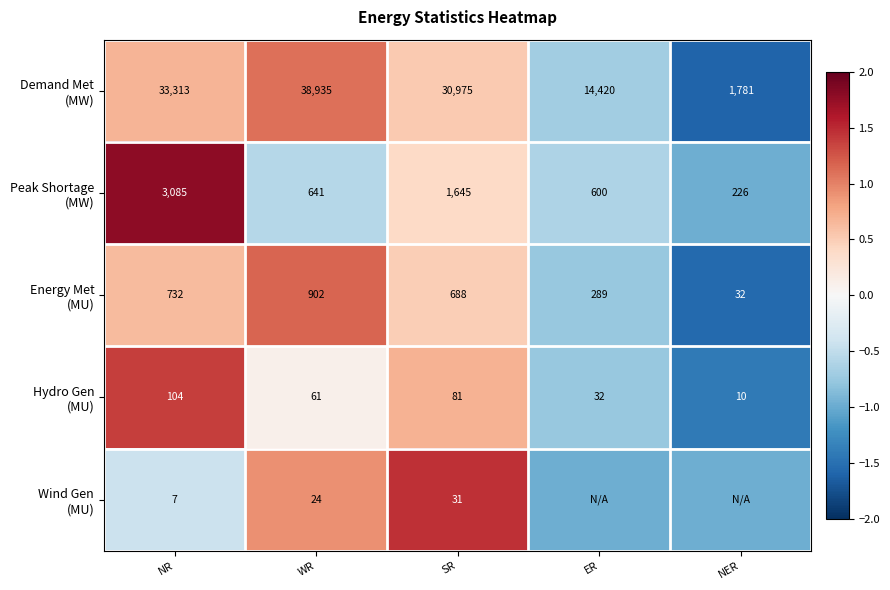

Where does the Demand Met (MW) series first go above 0?

NR